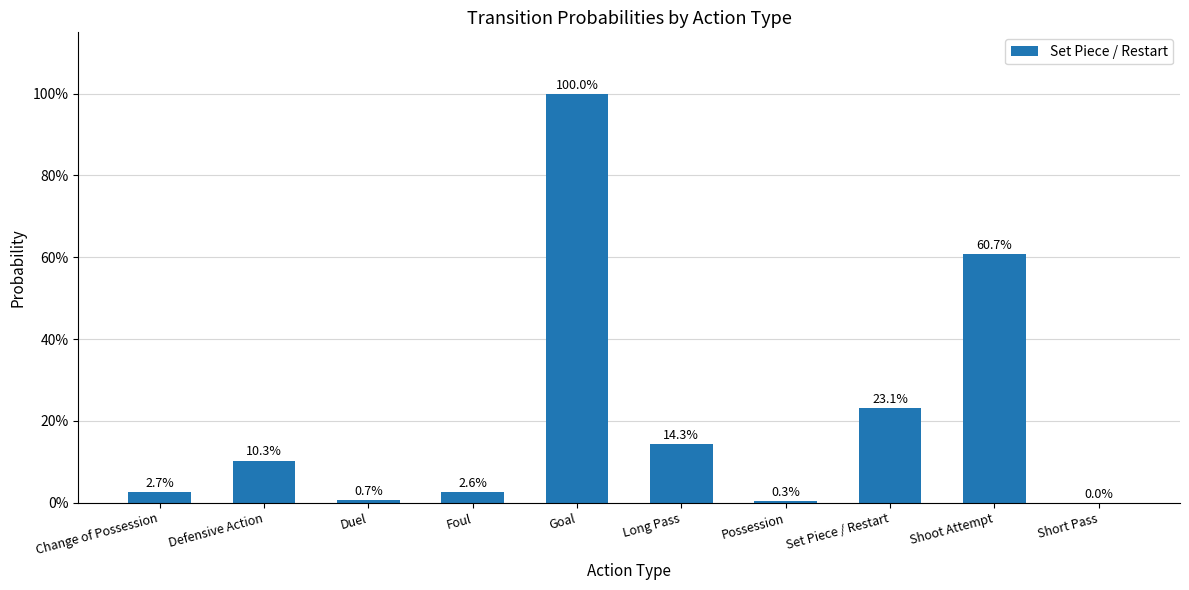

Are the bars grouped side by side (vs. stacked)?

No